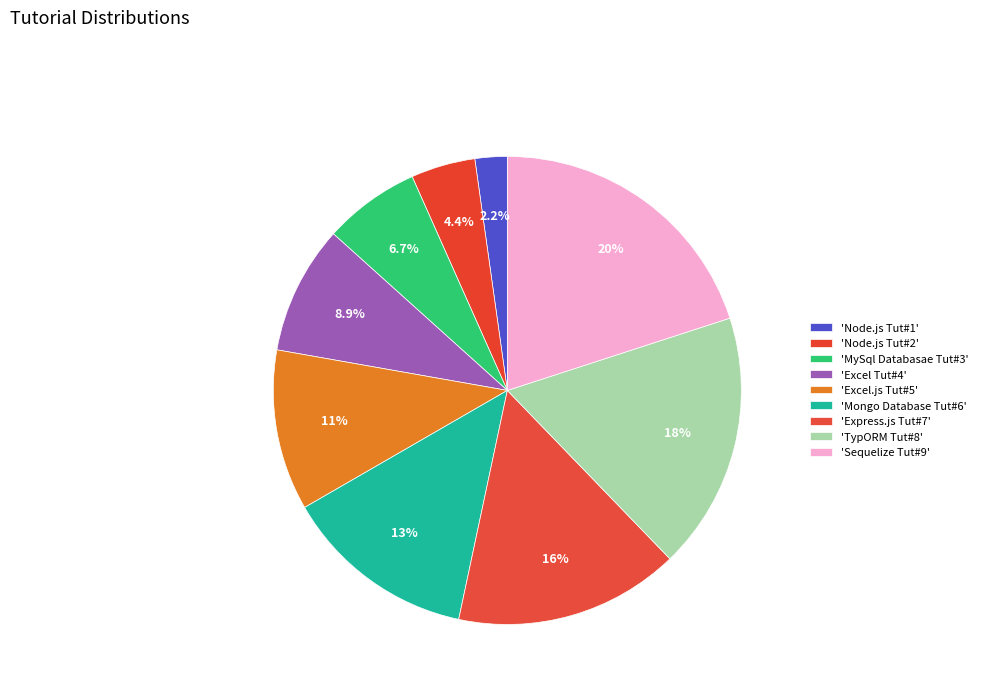

Count the number of slices in the pie.

9